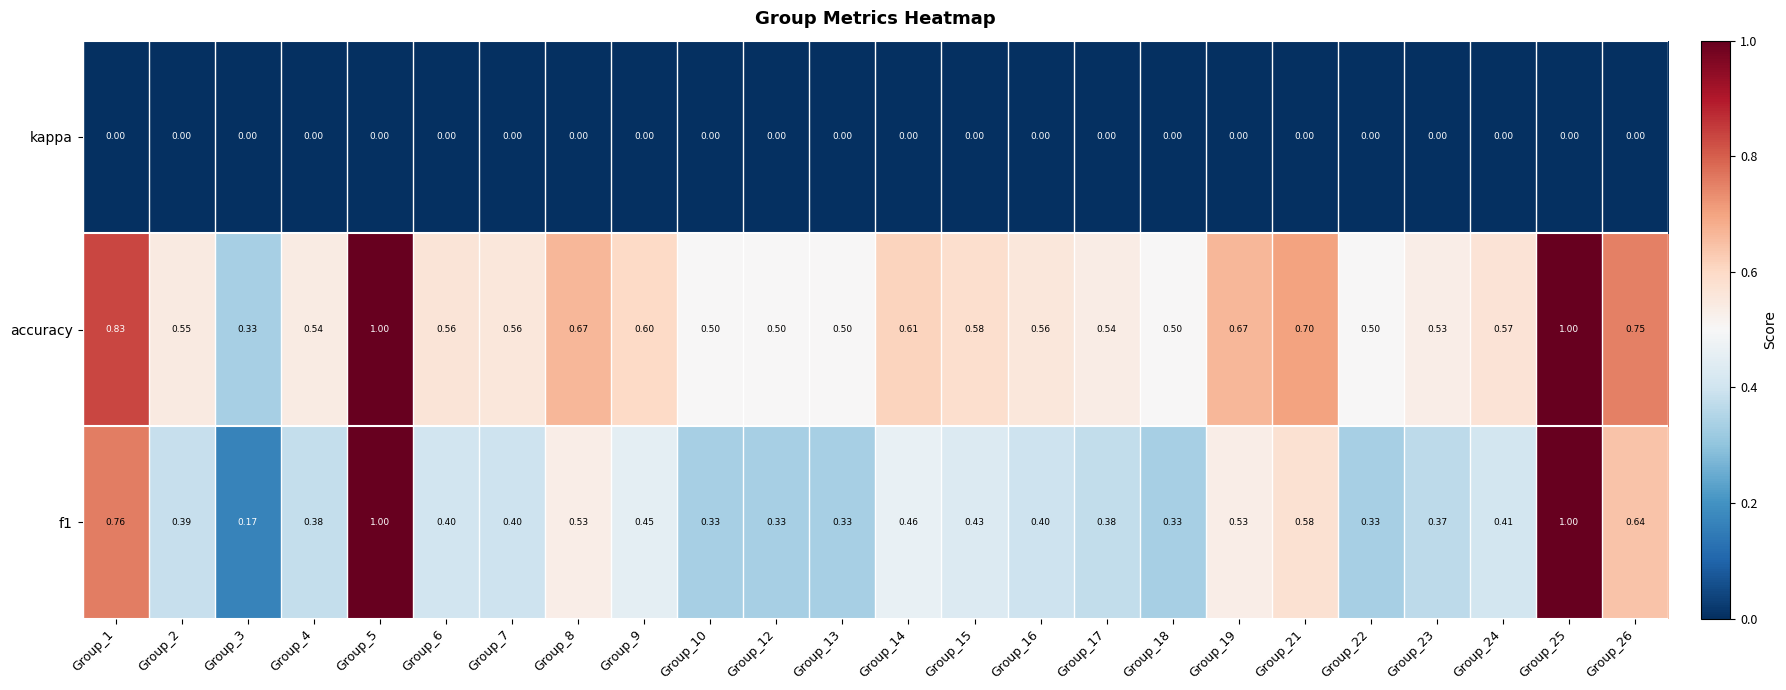

Is the value of kappa at Group_16 greater than the value of f1 at Group_26?

No